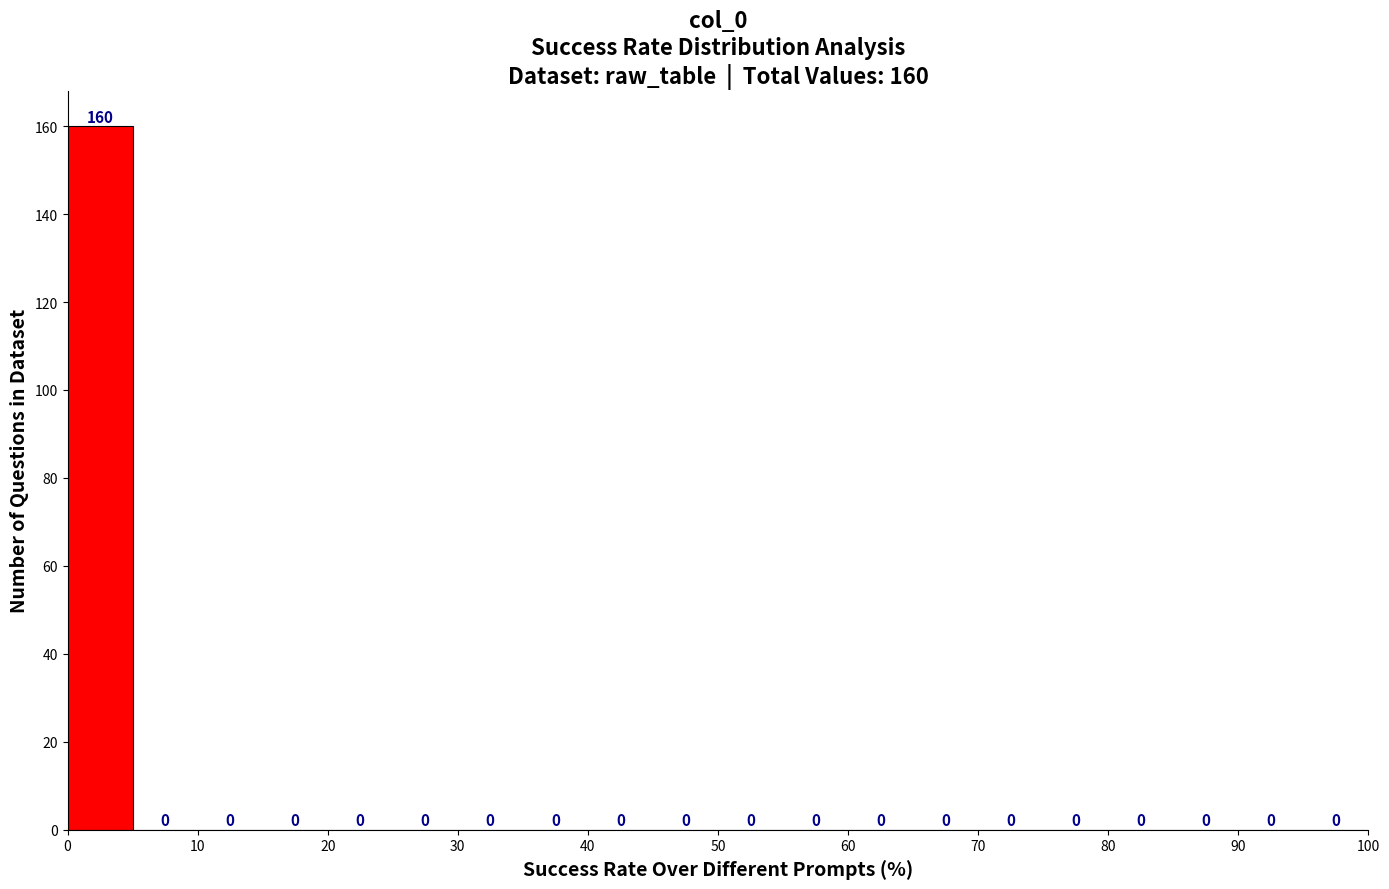

Over which range of the x-axis is the bar tallest?

0 to 5